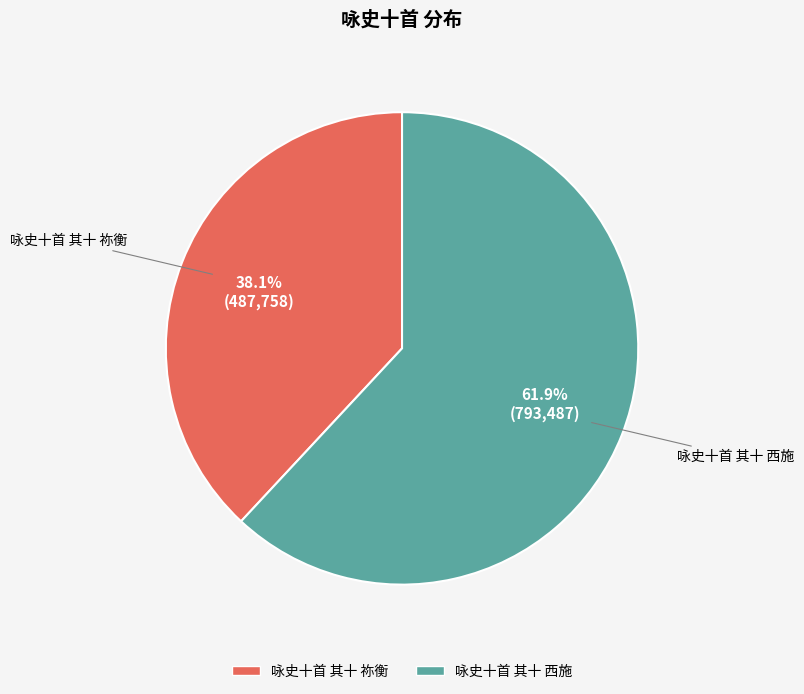

What is the smallest slice in the pie chart?

咏史十首 其十 祢衡